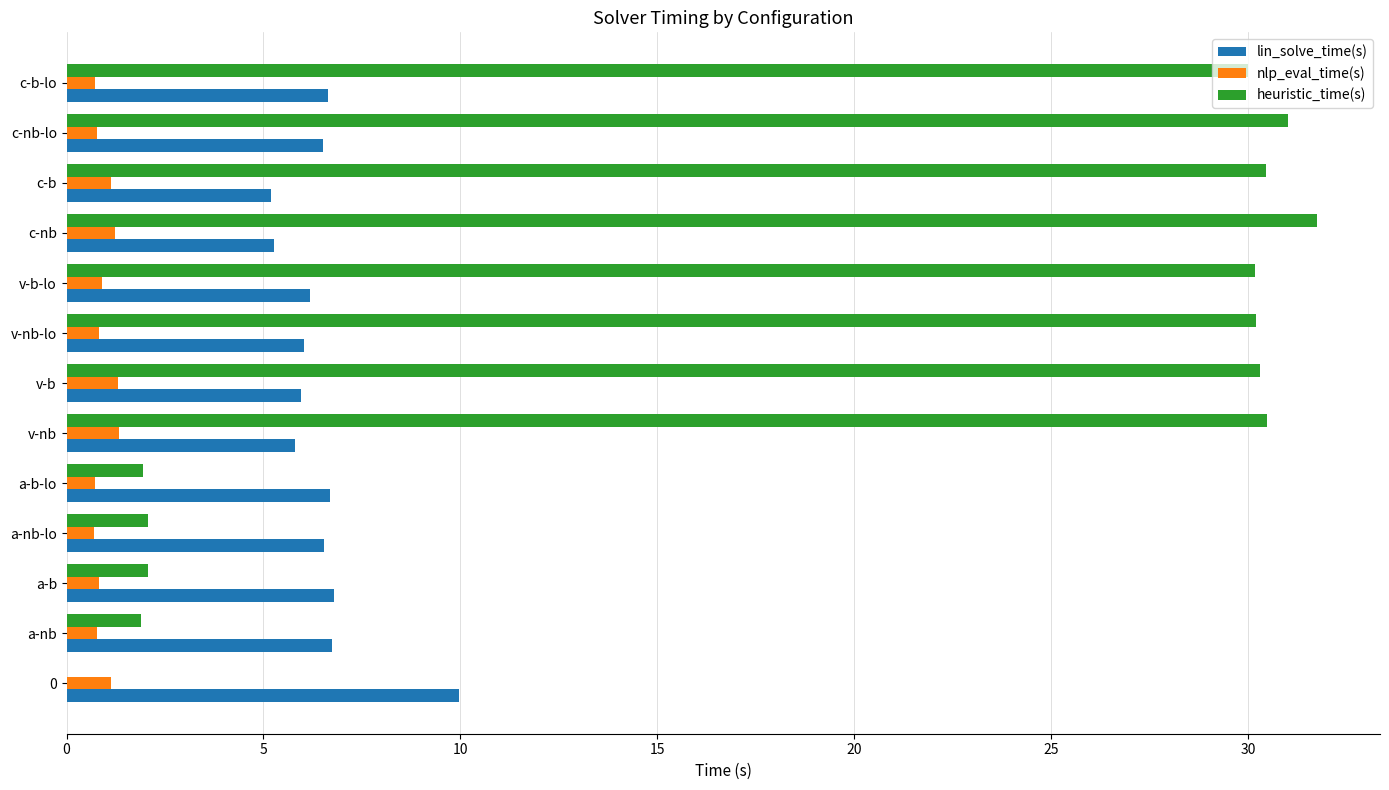

Is the value of nlp_eval_time(s) at c-nb-lo greater than the value of heuristic_time(s) at v-b?

No